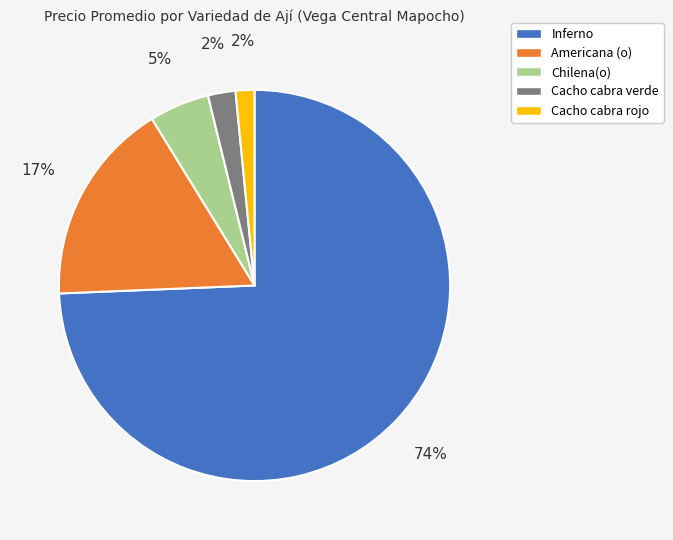

To the nearest percent, what is the average slice percentage?

20%